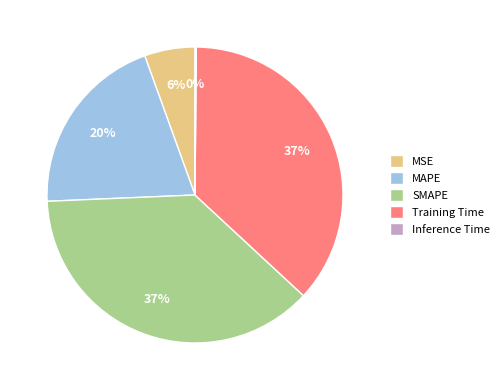

To the nearest percent, what portion does Training Time represent?

37%